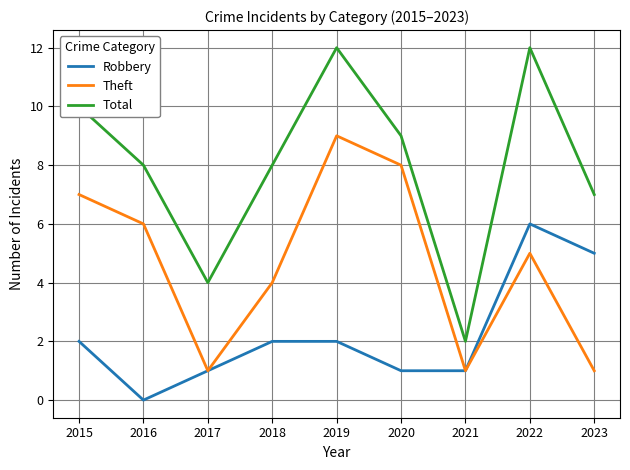

What is the highest value of the Total series?

12